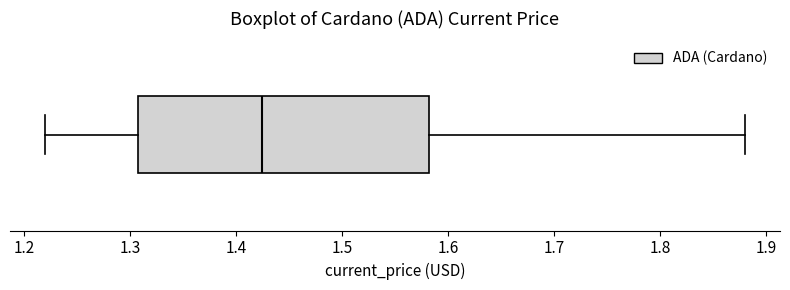

Where does the median line of the box sit on the x-axis? The values are not printed on the chart, so give them approximately, as read against the axis.

1.43